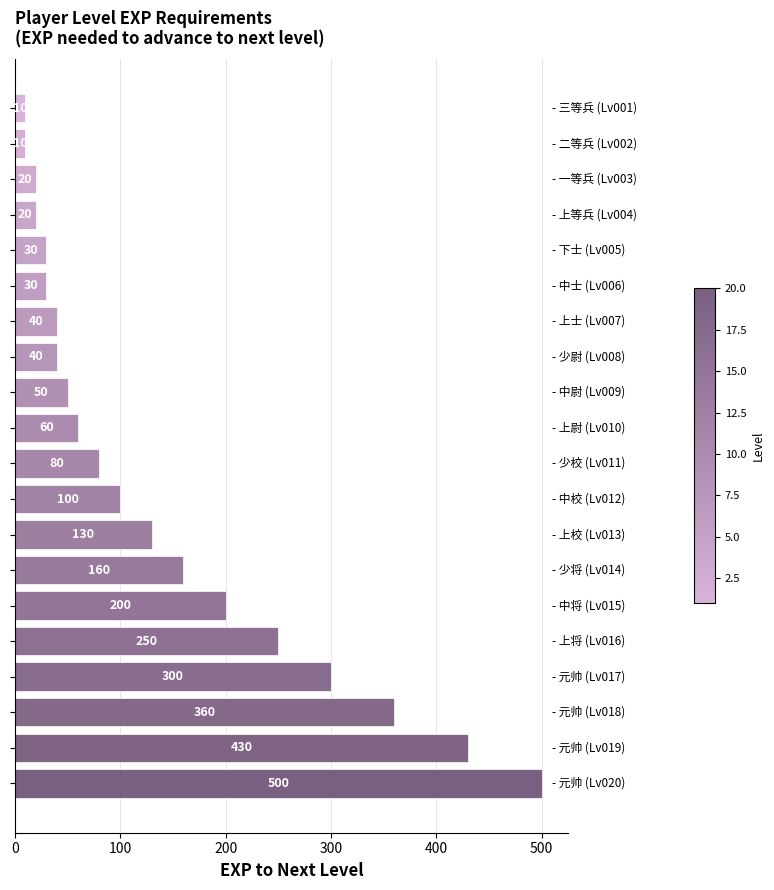

What is the average value?

141